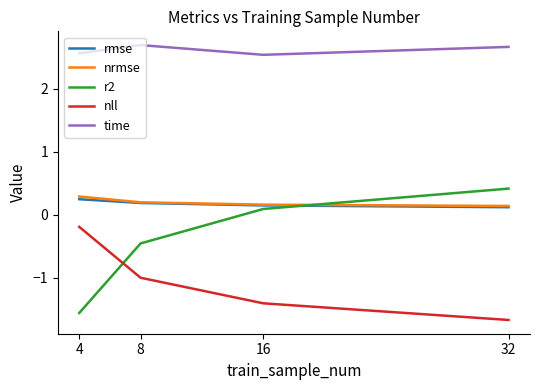

List the series in order of their peak value, highest first.

time, r2, nrmse, rmse, nll